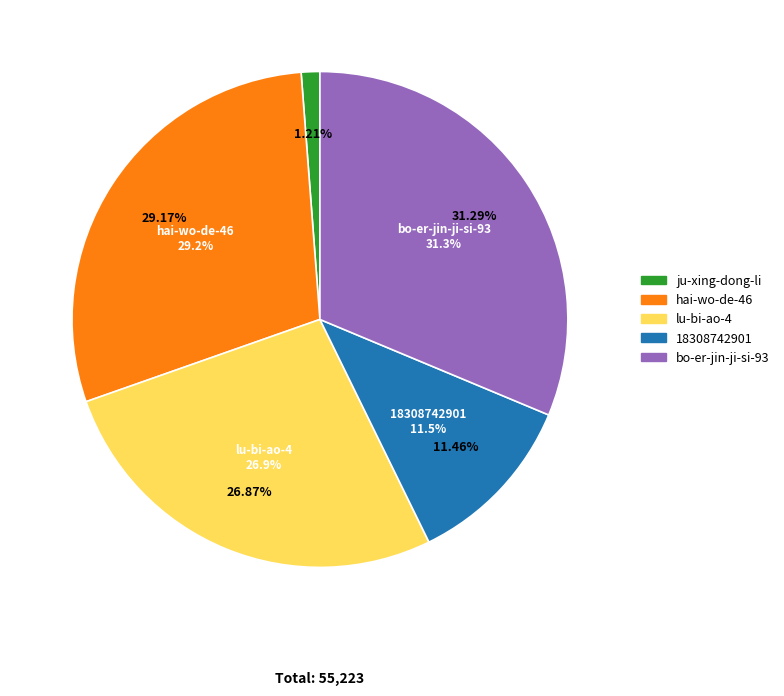

Which slice is the smallest?

ju-xing-dong-li